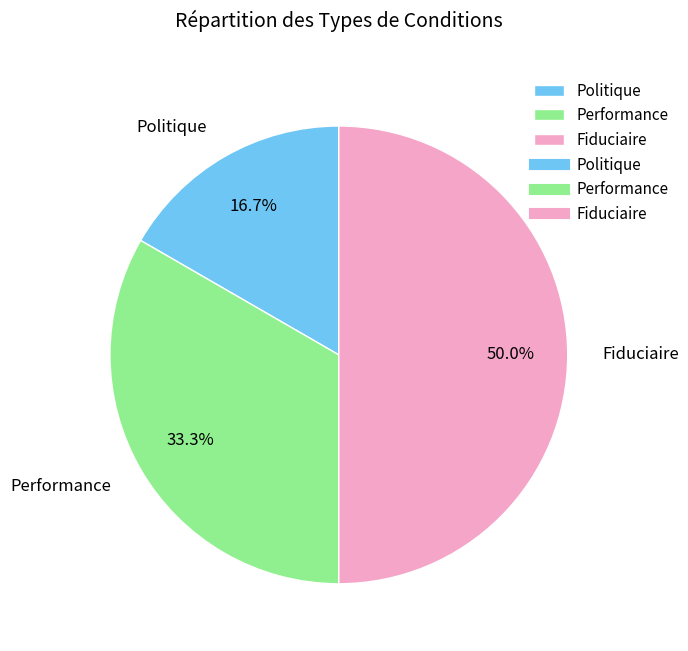

Does Politique represent more than half of the total?

No